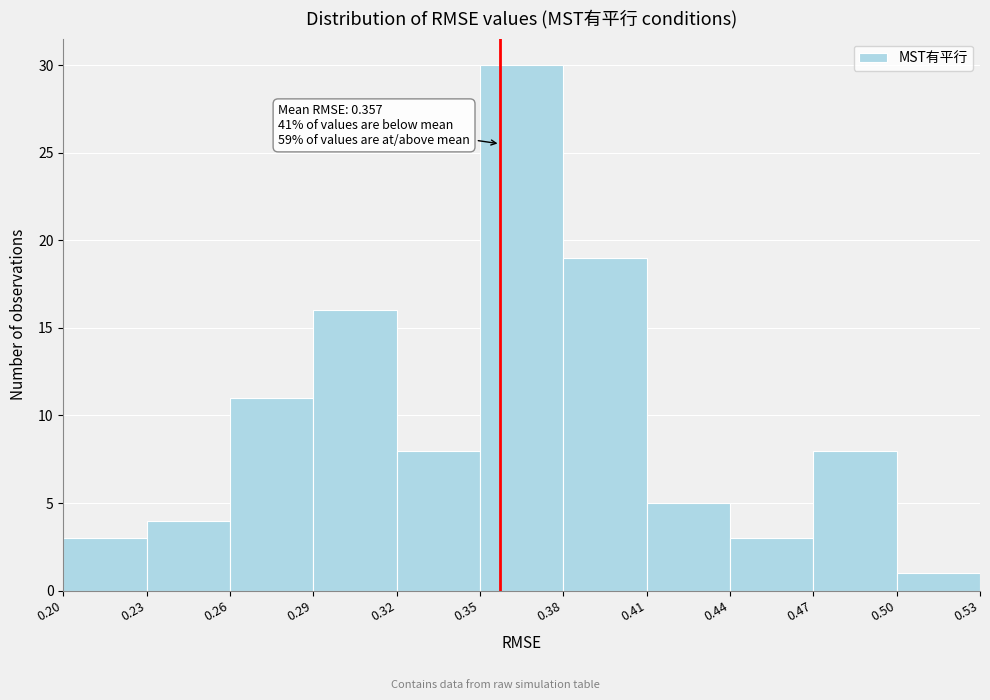

Which range on the x-axis has the tallest bar?

0.35 to 0.38